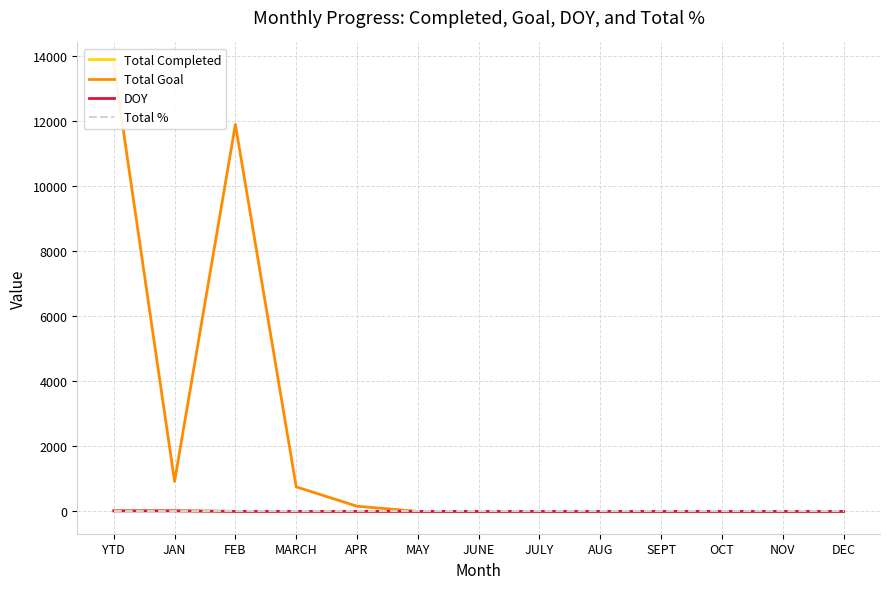

What is the maximum value shown in the chart?

13721